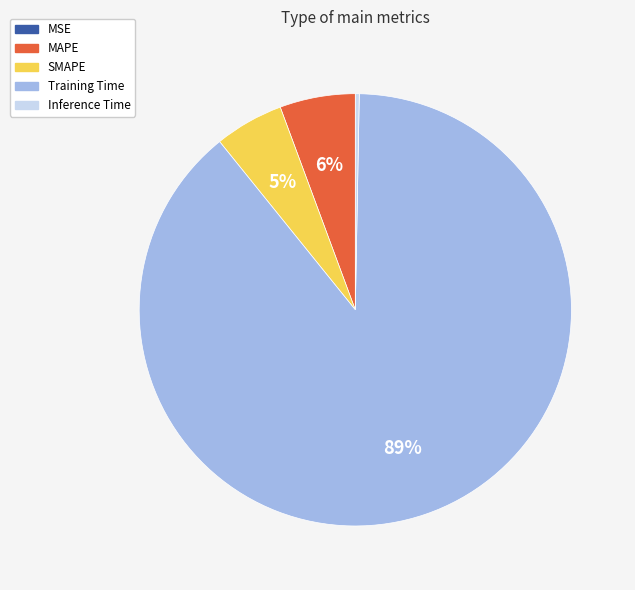

To the nearest percent, what is the difference between the MAPE and Training Time slice percentages?

83%